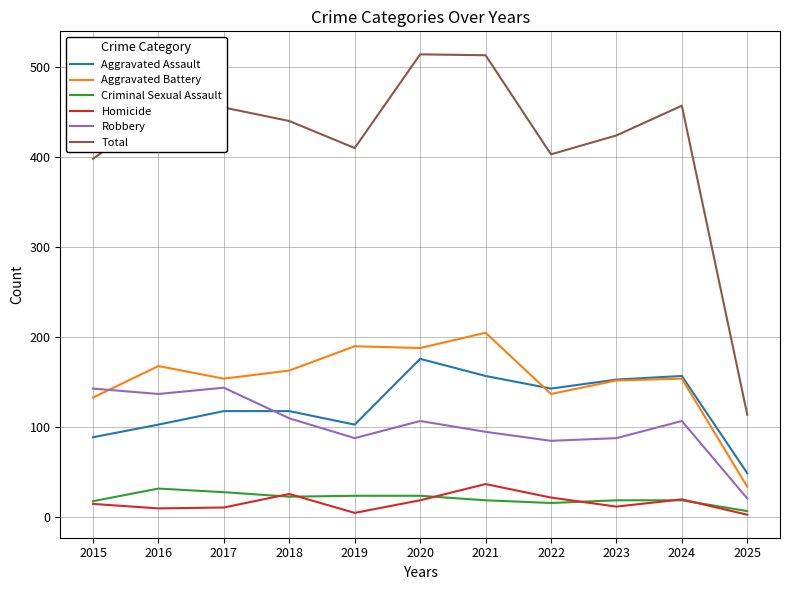

Is it true that Aggravated Battery equals 53 at 2019?

False